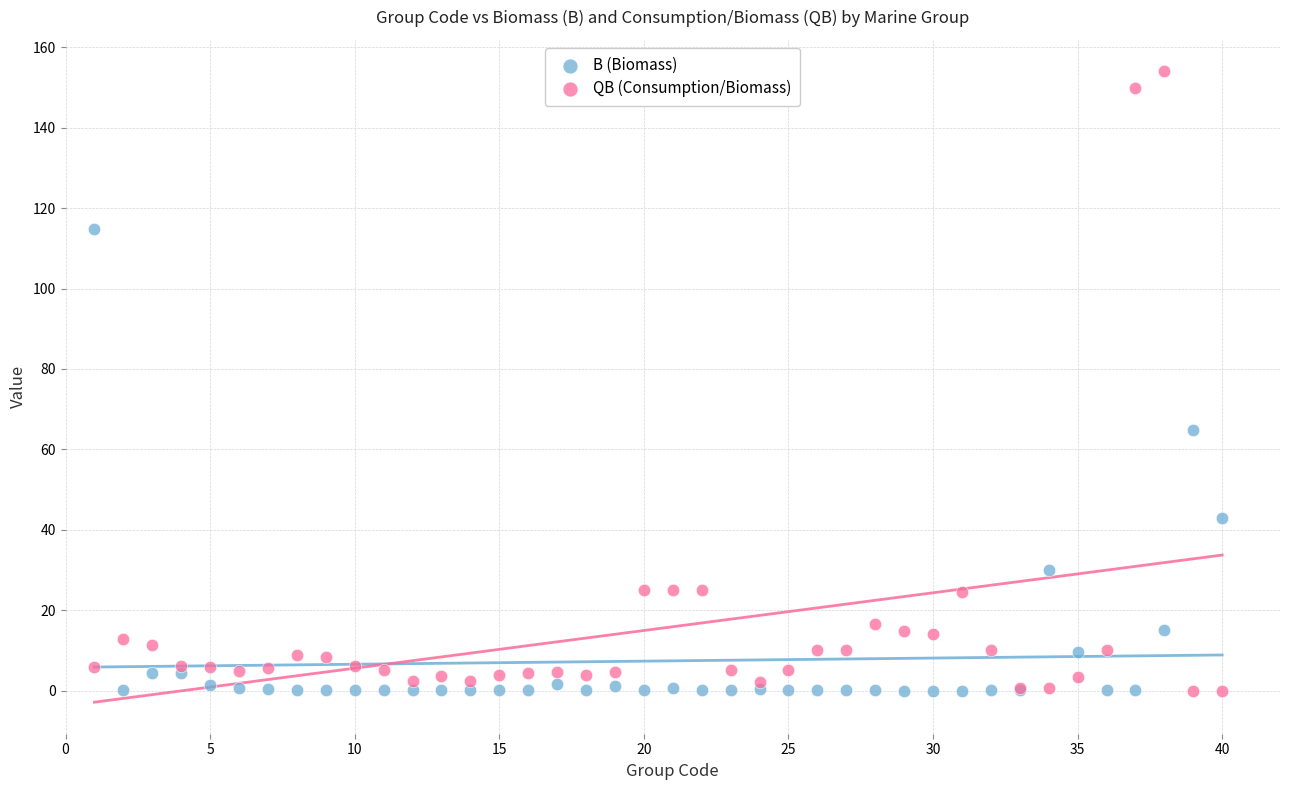

What is the X range (max minus min) for the scatter plot?

39.0